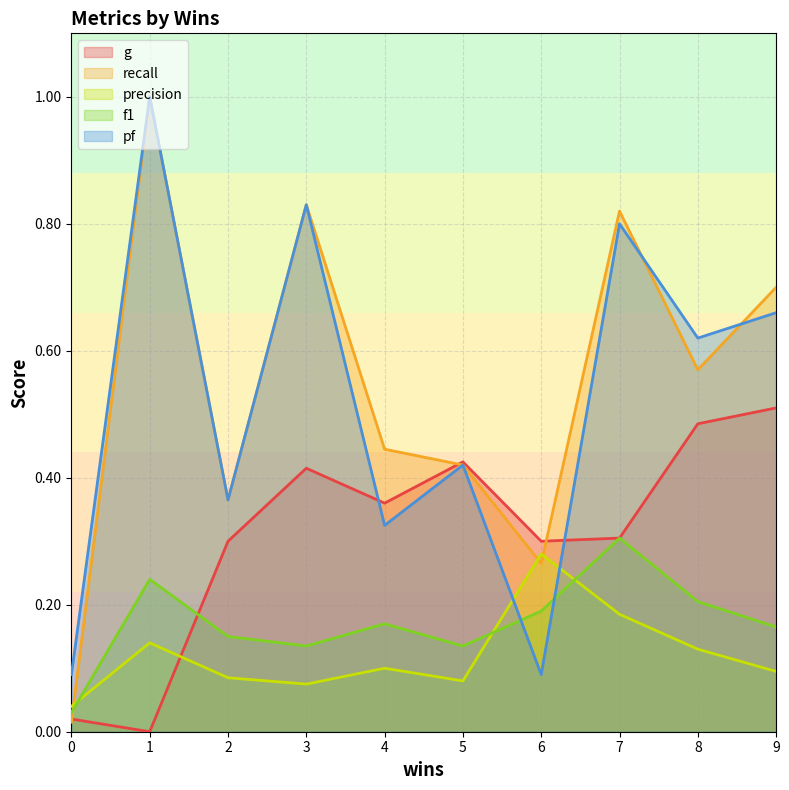

List the labels in order of recall value, smallest first.

0, 6, 2, 5, 4, 8, 9, 7, 3, 1